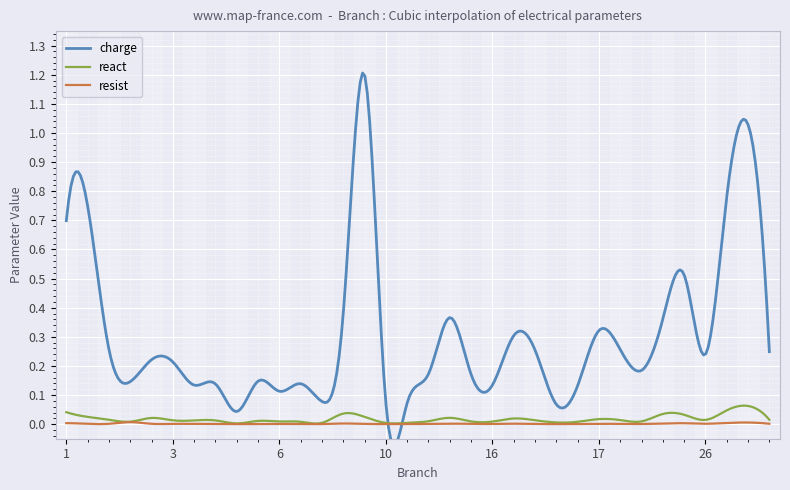

What is the total value across all series at 6?

0.1